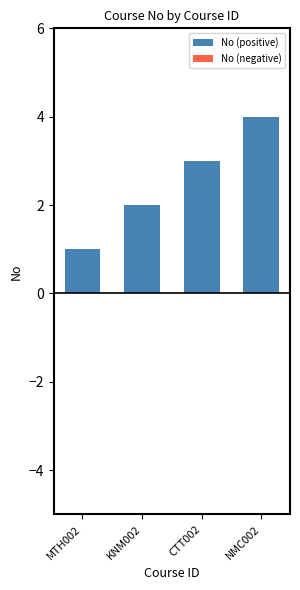

What is the maximum value shown in the chart?

4